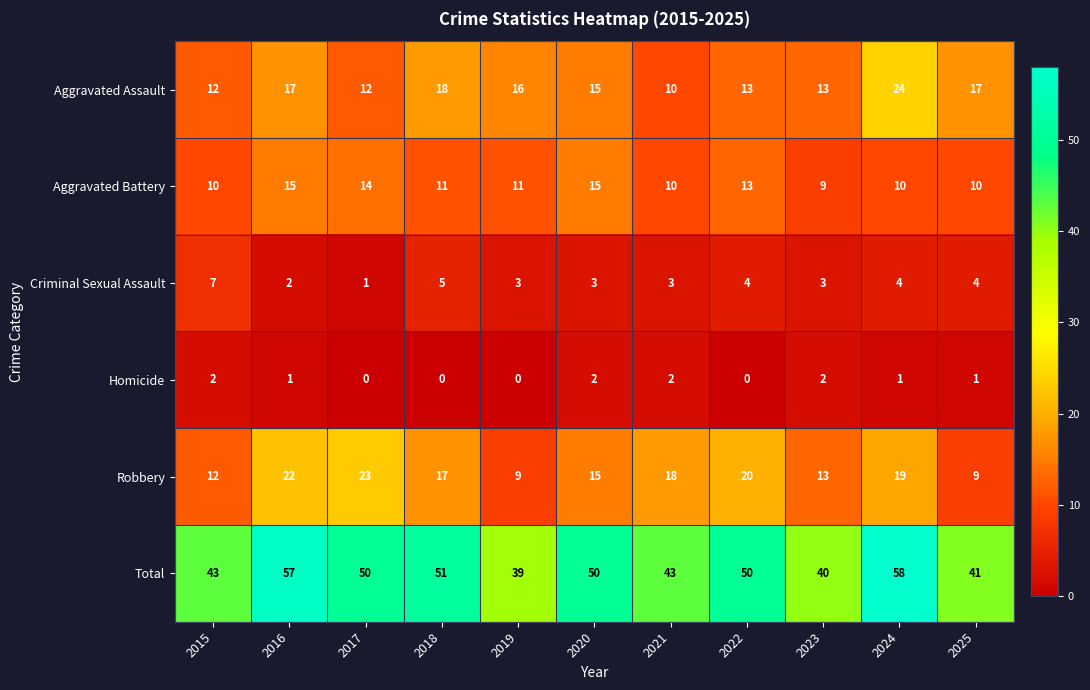

What is the difference between the Total values at 2015 and 2017?

7